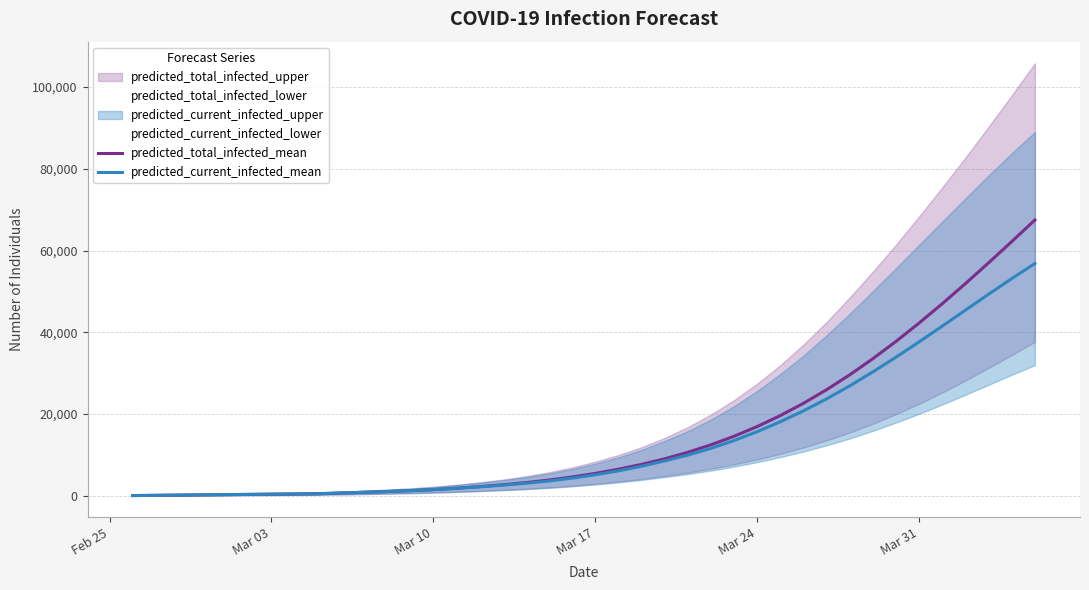

True or false: predicted_current_infected_mean and predicted_total_infected_mean intersect in this chart.

False